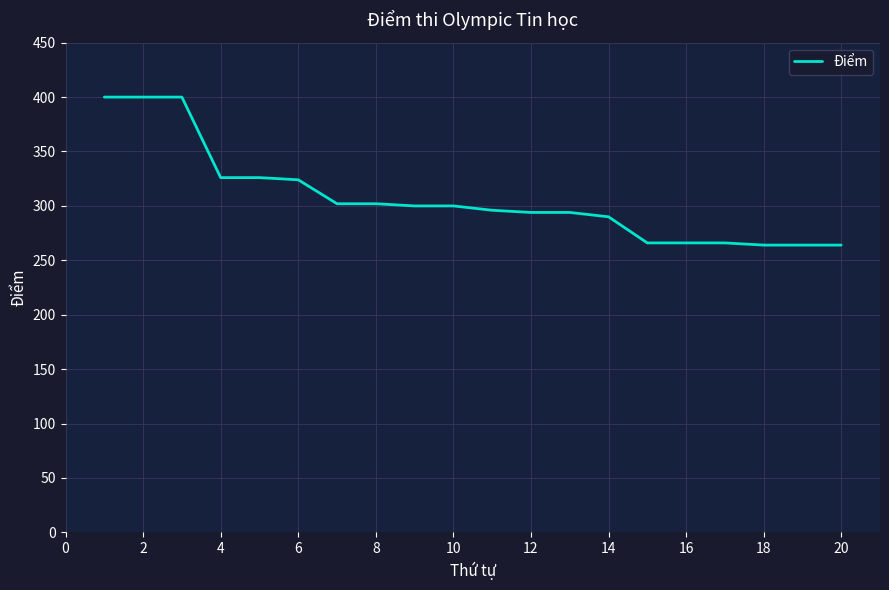

What is the difference between the maximum and minimum values?

136